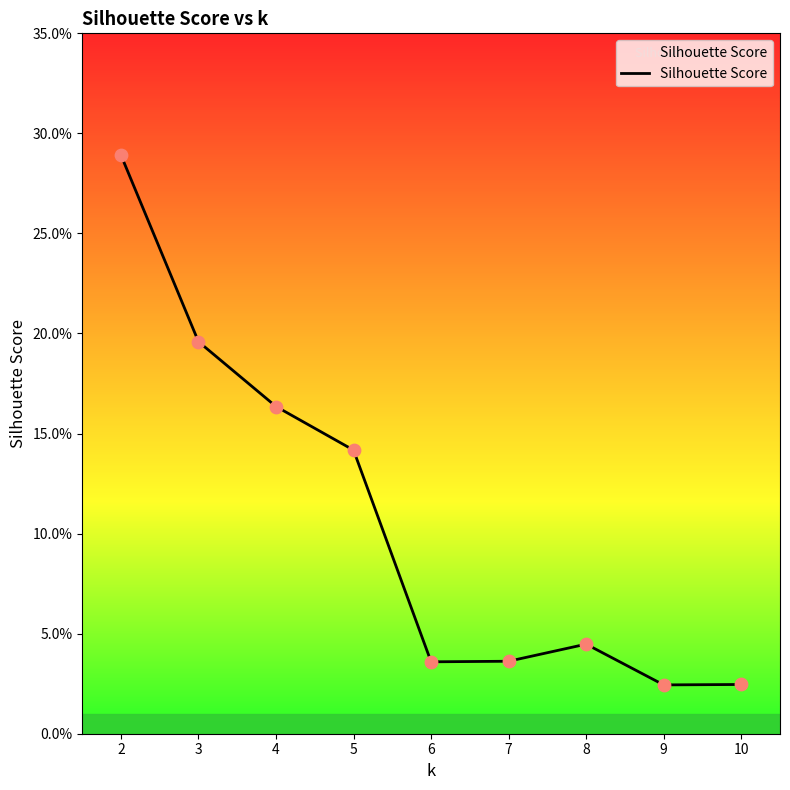

Between 3 and 4, which is larger?

3